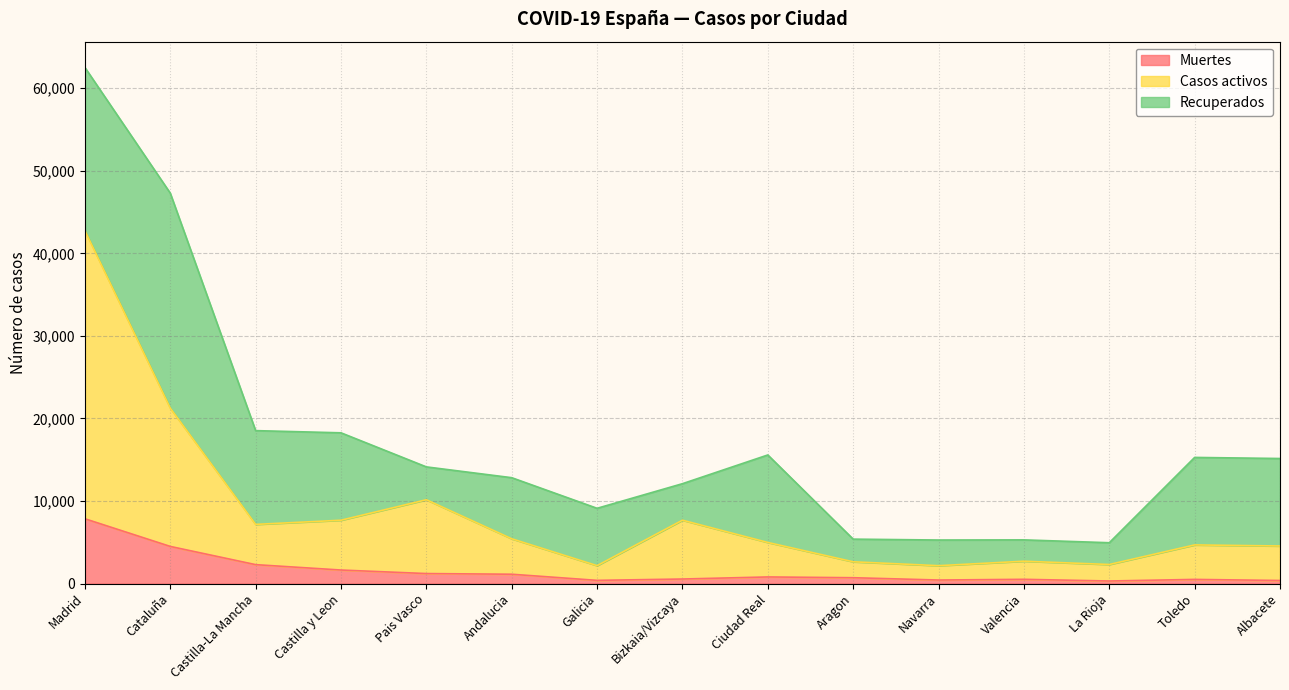

List the labels in order of Casos activos value, largest first.

Madrid, Cataluña, Pais Vasco, Bizkaia/Vizcaya, Castilla y Leon, Castilla-La Mancha, Andalucia, Ciudad Real, Toledo, Albacete, Valencia, Aragon, La Rioja, Galicia, Navarra